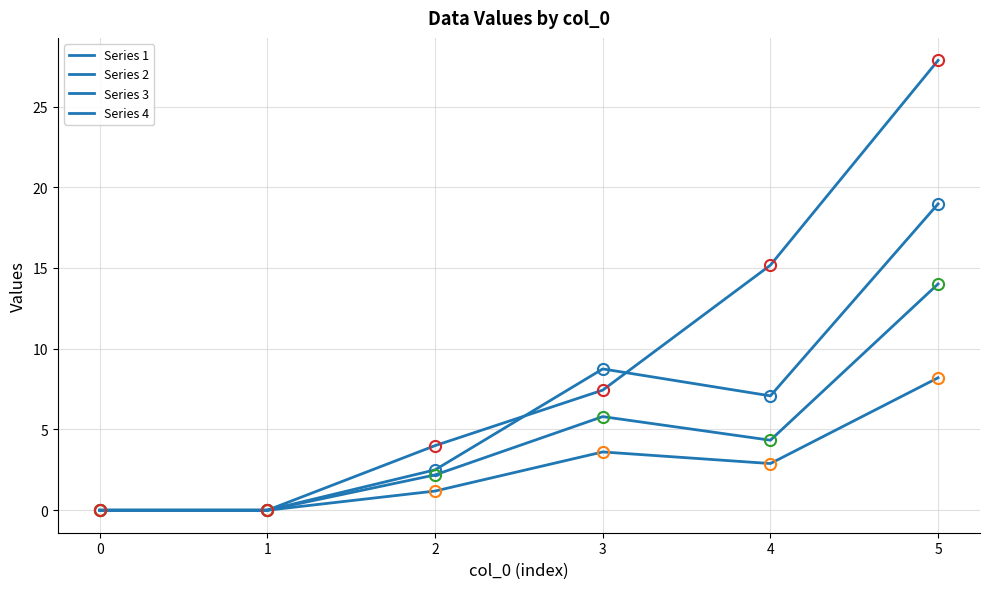

Is this an area chart (filled region under the line)?

No